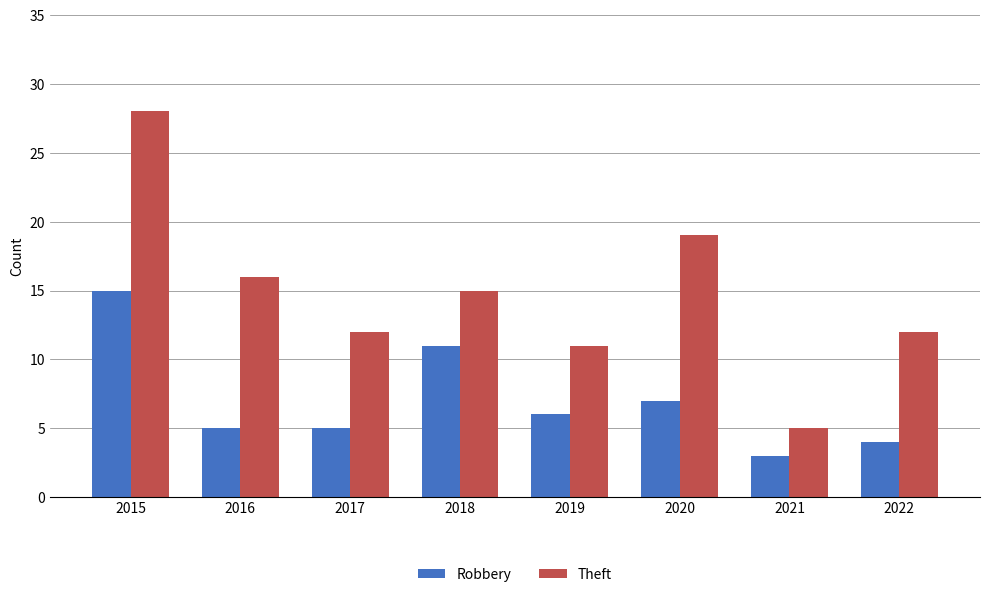

At which category does the chart reach its minimum across all series?

2021